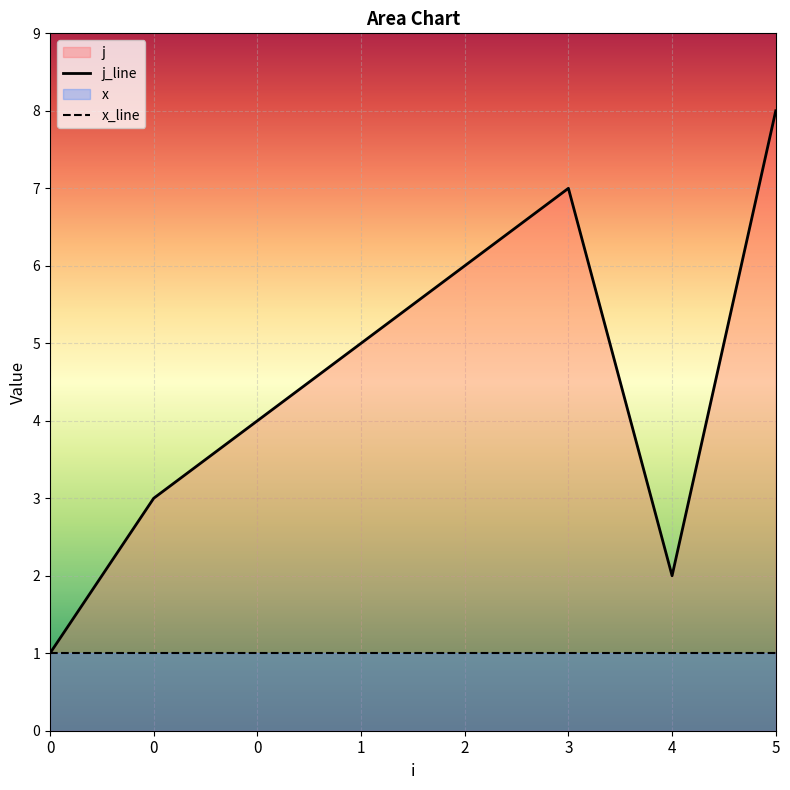

Reading left to right, what are all the values shown in this chart?

j_line: 1	3	4	5	6	7	2	8
x_line: 1	1	1	1	1	1	1	1